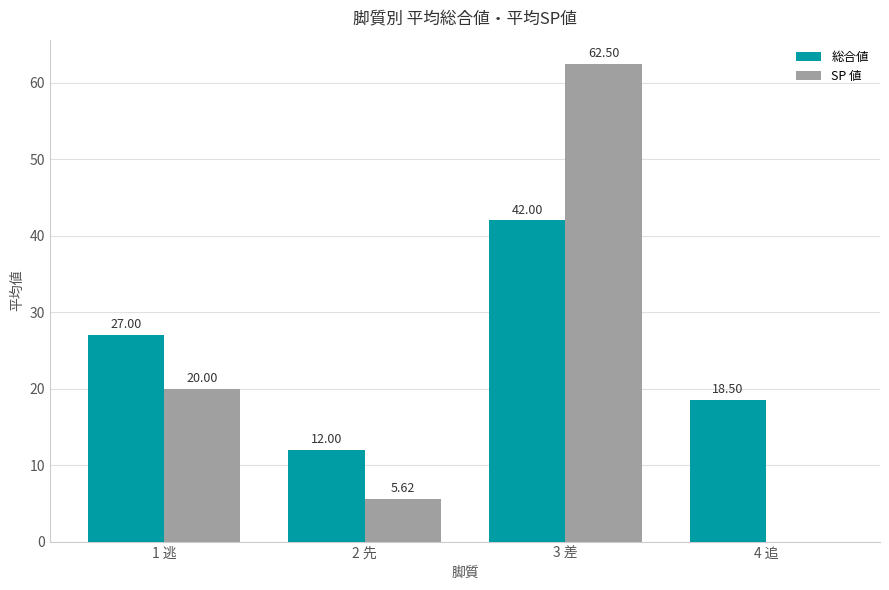

Is it true that 総合値 equals 7.7 at 1 逃?

False